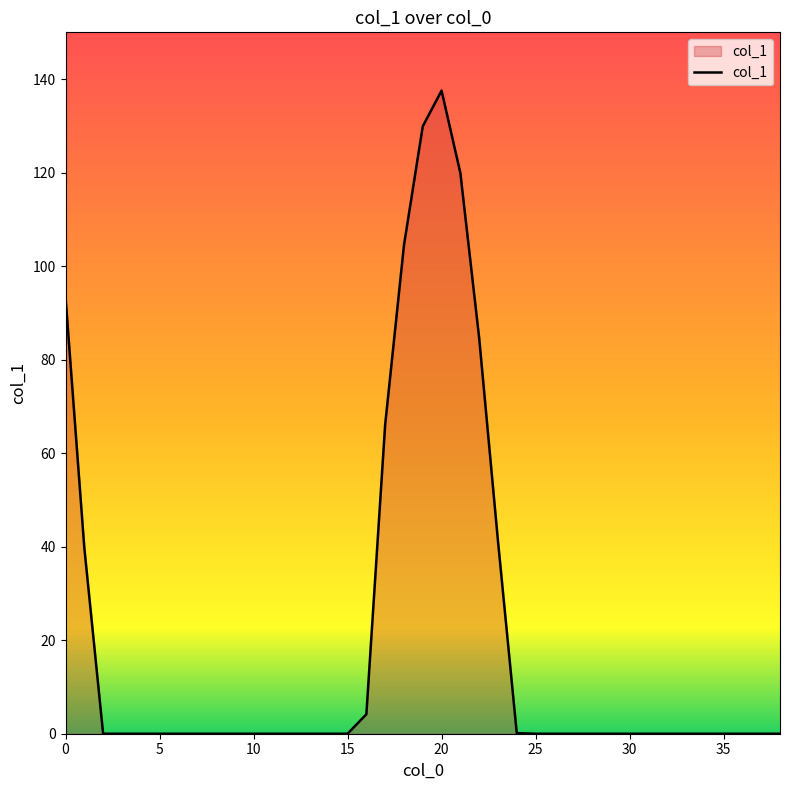

What is the difference between the maximum and minimum values?

137.5